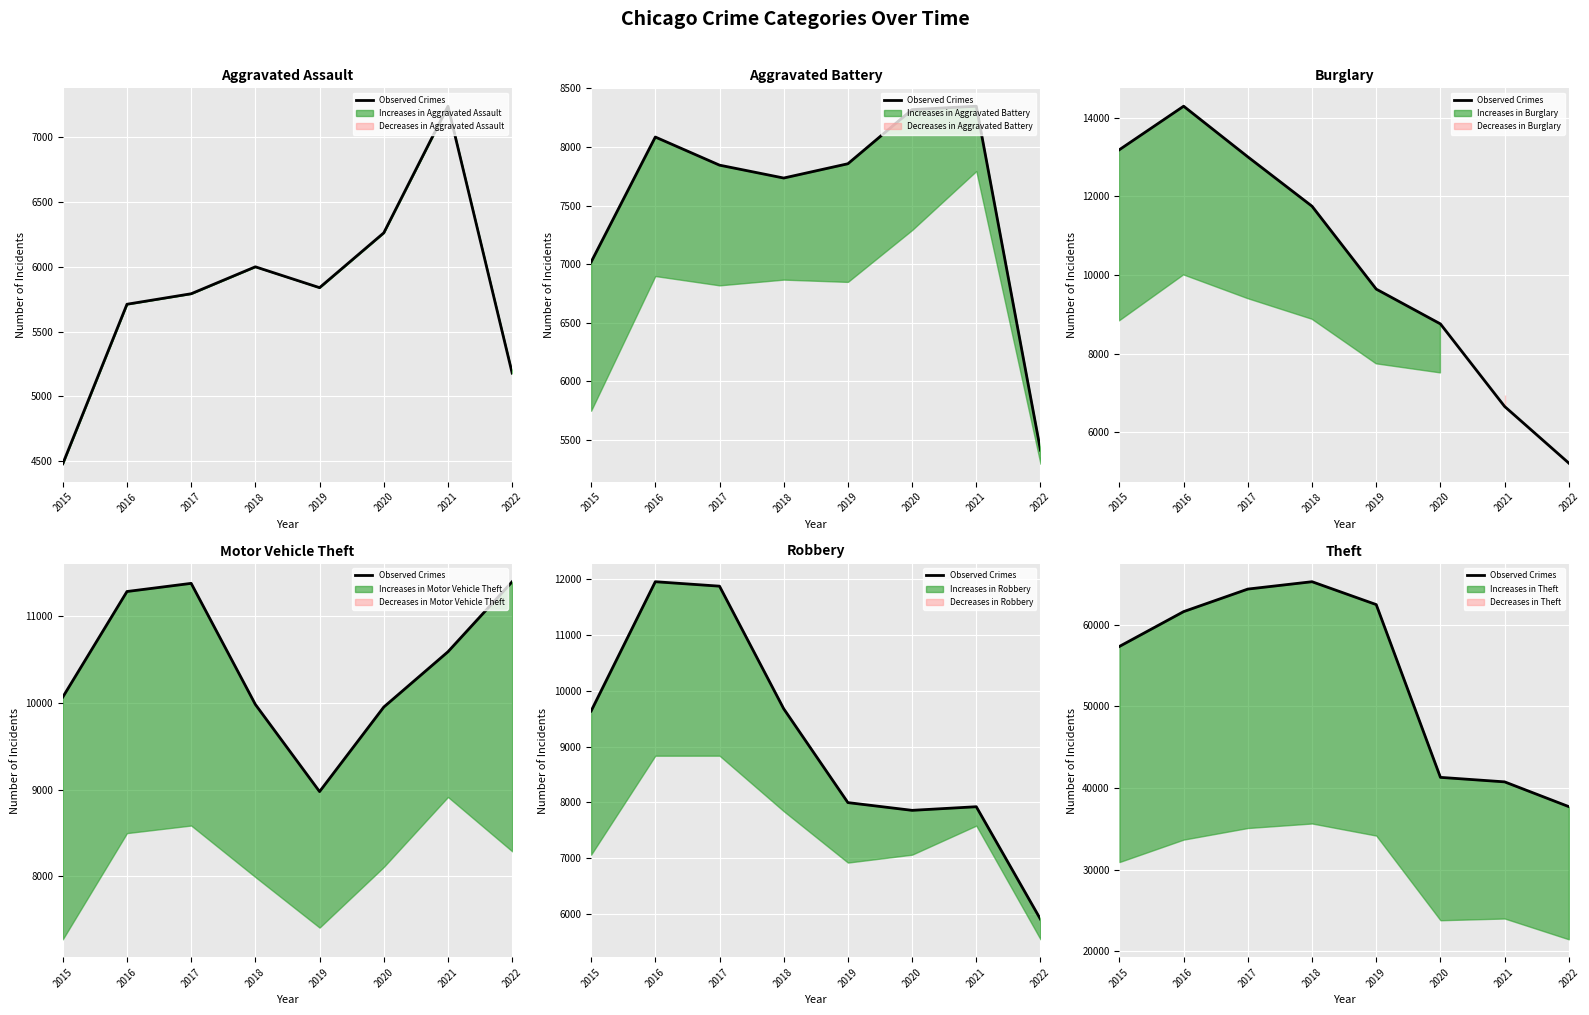

Is it true that the value at 2020 is 41297?

True